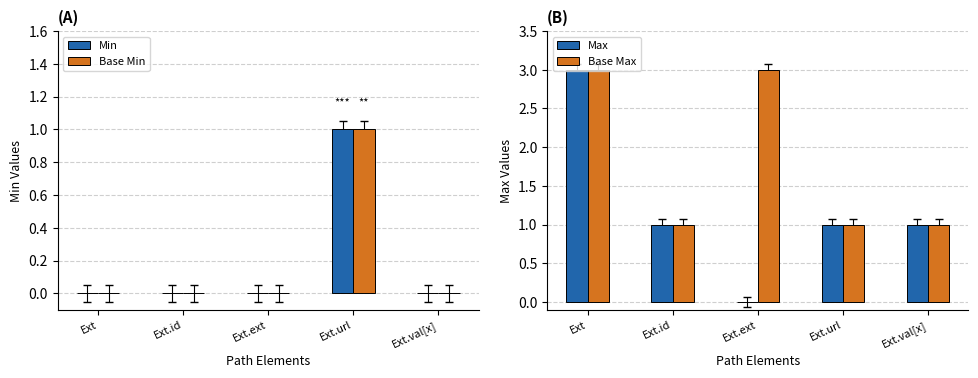

What is the total value across all series at Ext.ext?

3